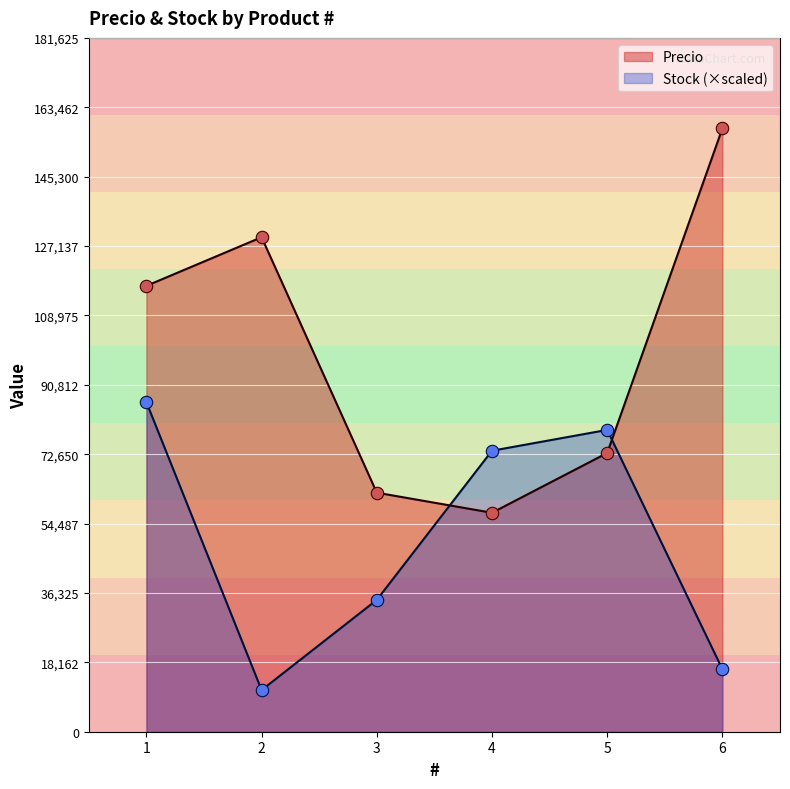

Which series contains the lowest Y value?

Stock